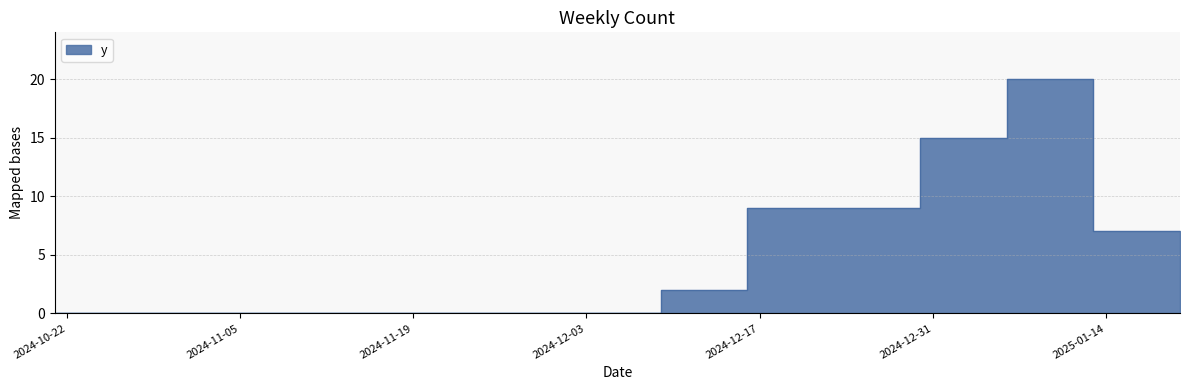

What is the label of the 3rd point from the right?

2025-01-06